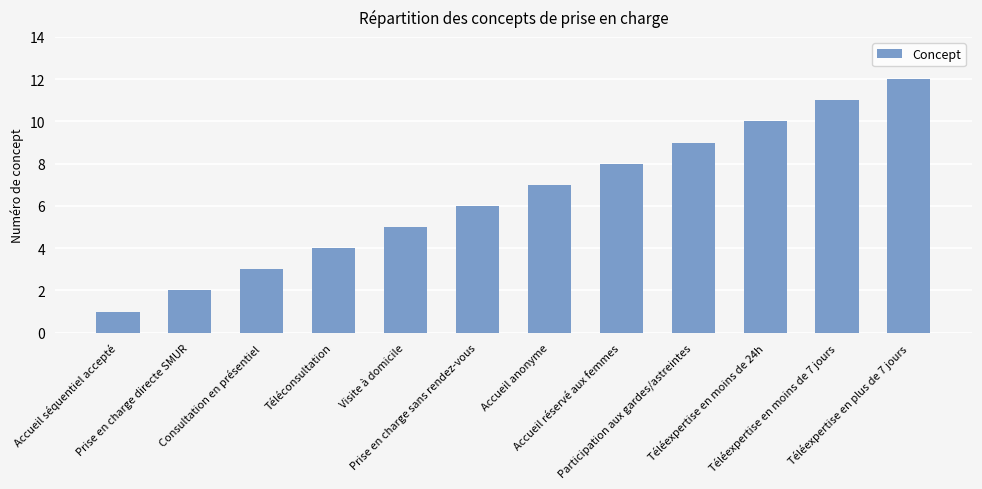

Rank the categories by value from lowest to highest.

Accueil séquentiel accepté, Prise en charge directe SMUR, Consultation en présentiel, Téléconsultation, Visite à domicile, Prise en charge sans rendez-vous, Accueil anonyme, Accueil réservé aux femmes, Participation aux gardes/astreintes, Téléexpertise en moins de 24h, Téléexpertise en moins de 7 jours, Téléexpertise en plus de 7 jours